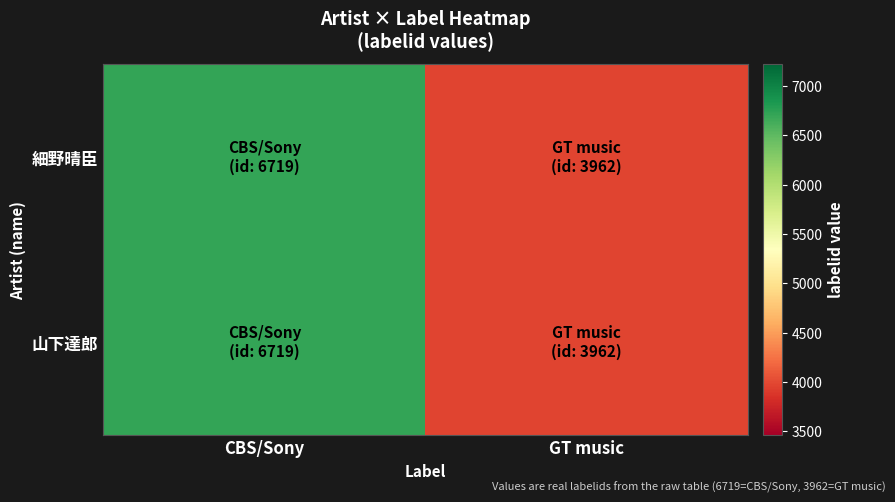

What is the total value across all series at CBS/Sony?

13438